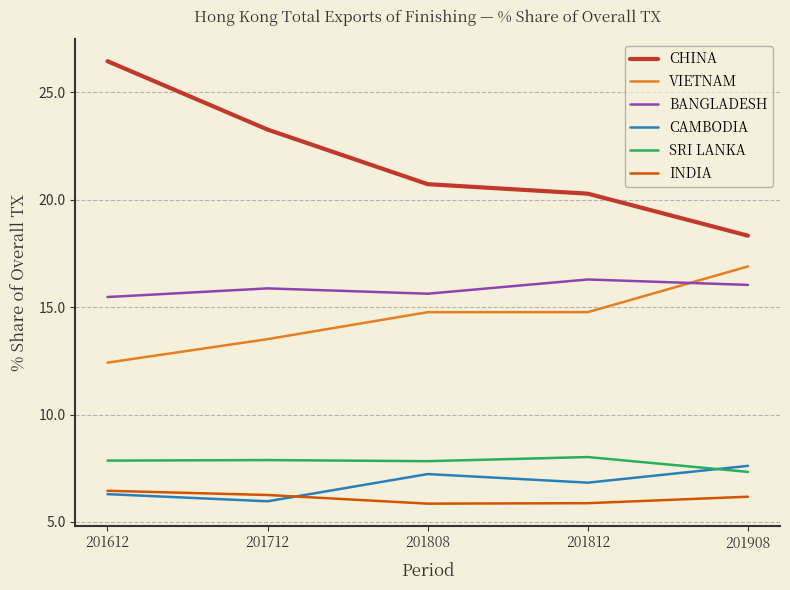

What is the sum of all CHINA values?

109.1